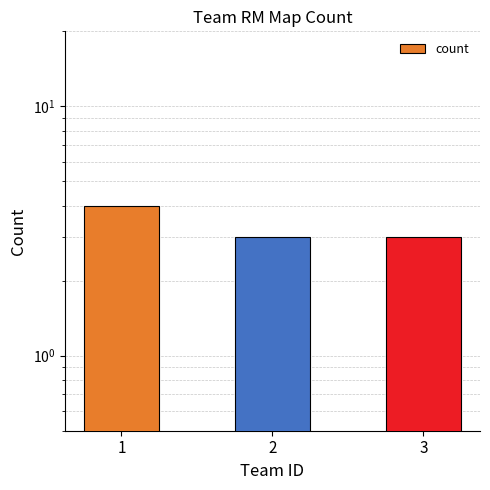

List the labels in order of value, largest first.

1, 2, 3